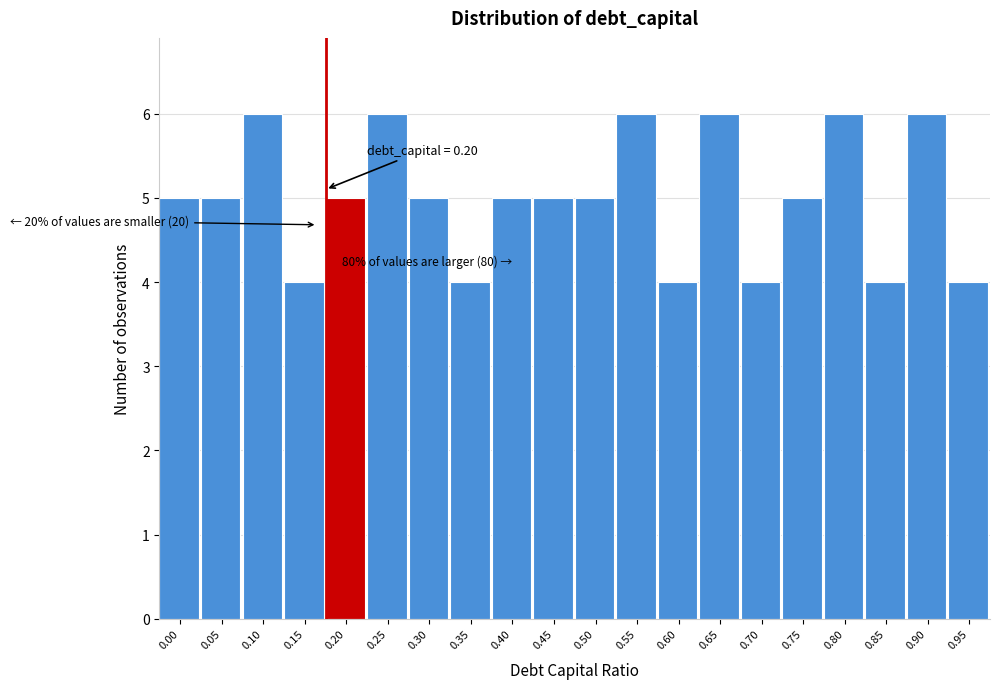

Reading right to left, what are all the values shown in this chart?

4	6	4	6	5	4	6	4	6	5	5	5	4	5	6	5	4	6	5	5